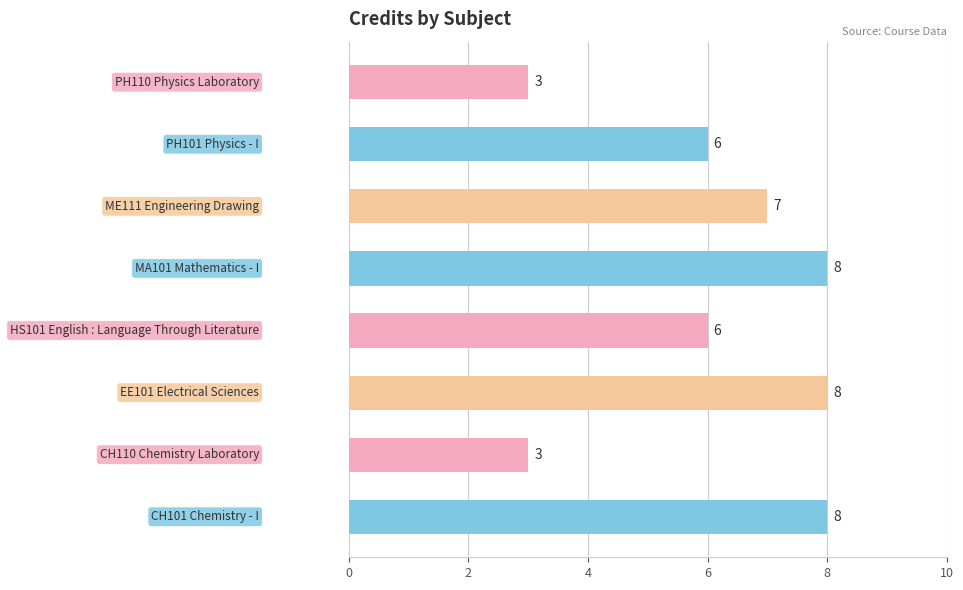

Reading top to bottom, list all the values displayed in this chart.

3	6	7	8	6	8	3	8